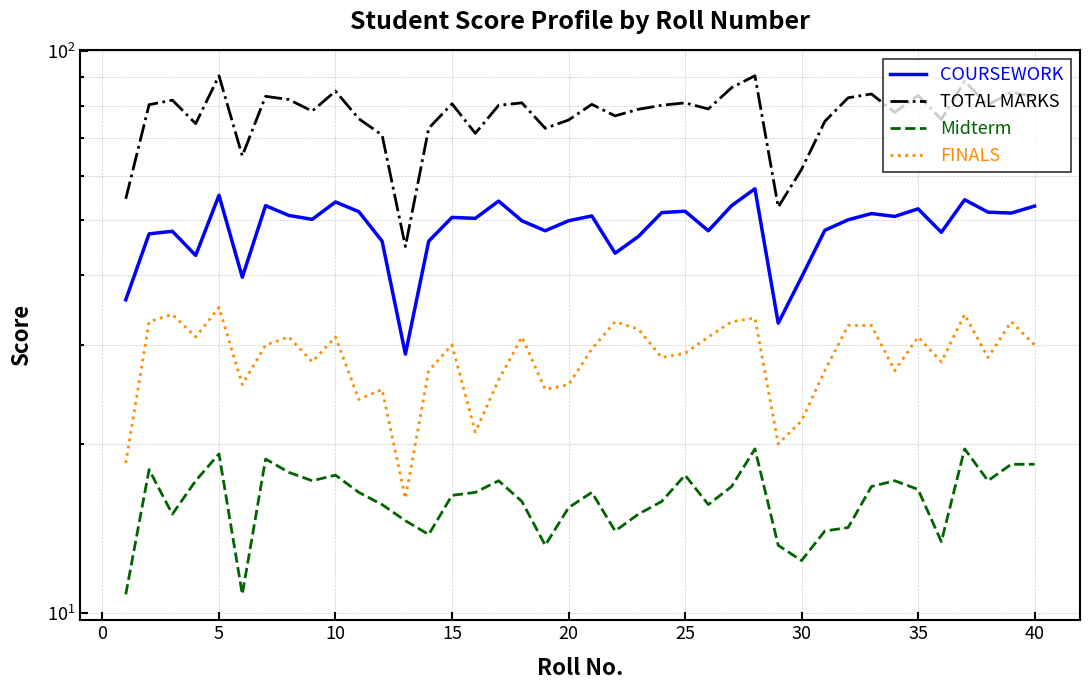

What is the approximate value of TOTAL MARKS at 35?

78.2